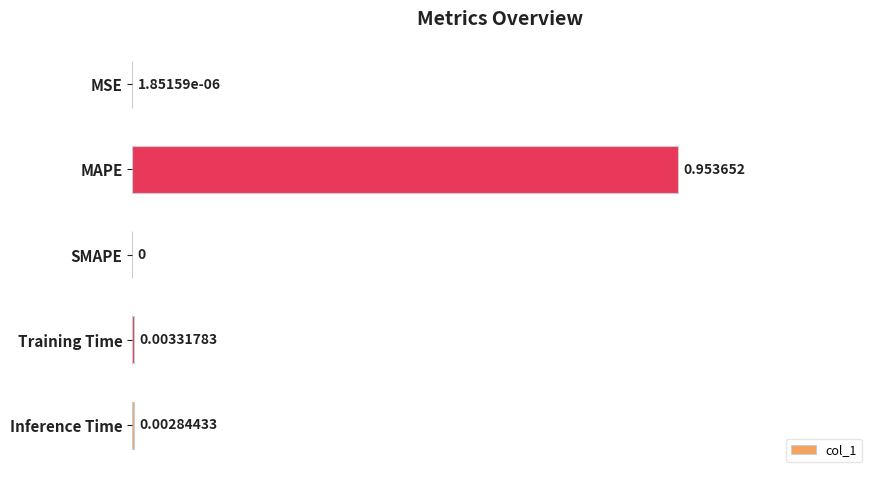

At which label is the value closest to 0?

SMAPE